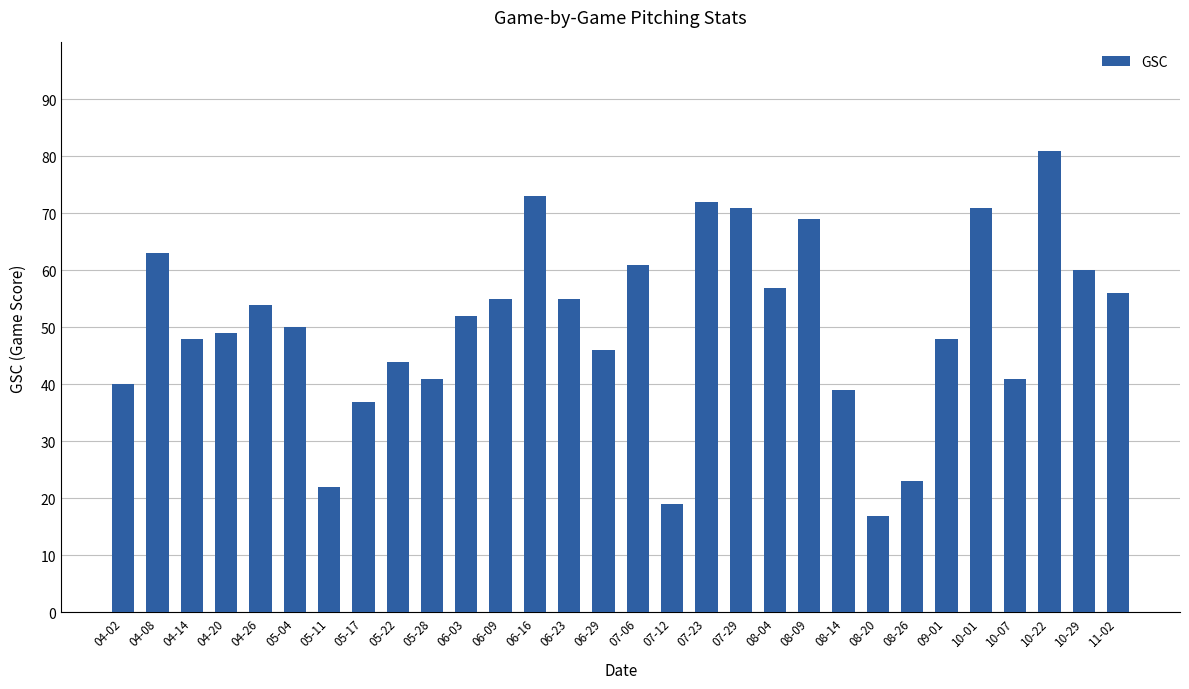

Read the value at 08-14, to the nearest 5.

40